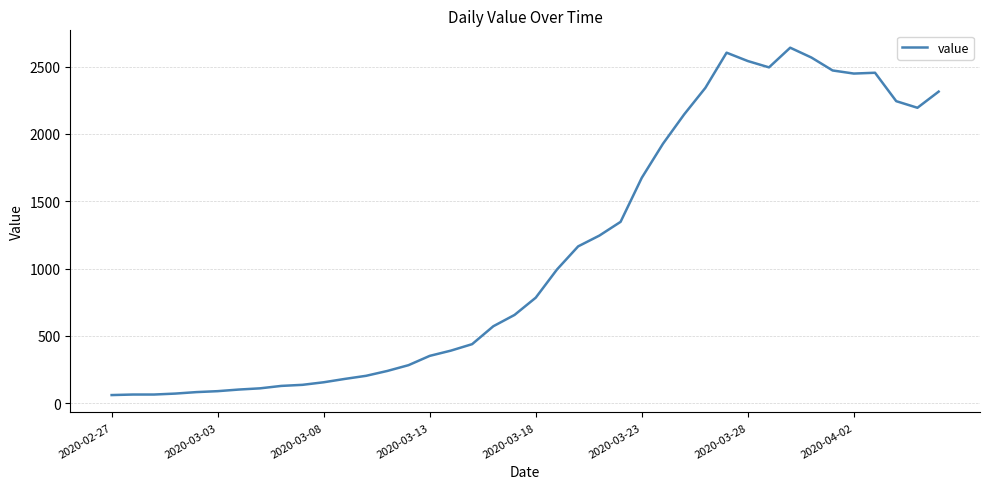

What is the maximum value shown in the chart?

2640